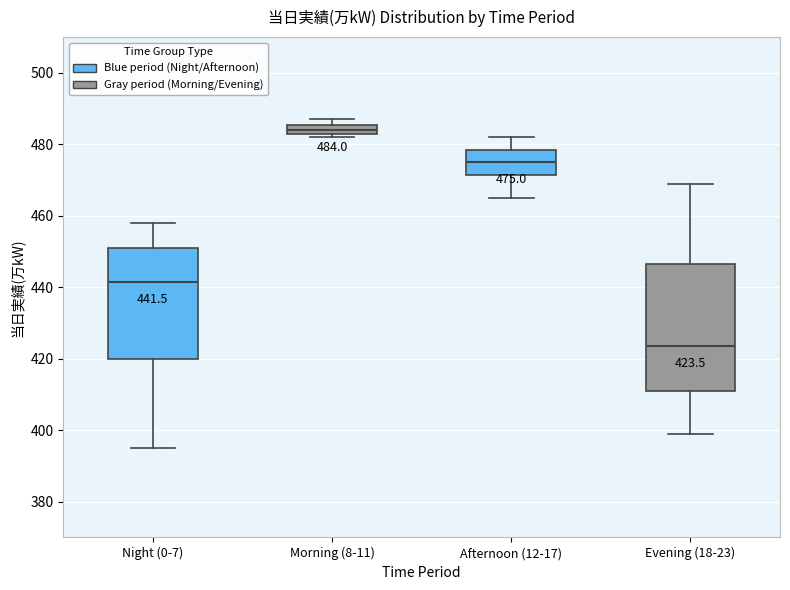

Which box's median line is the highest?

Morning (8-11)